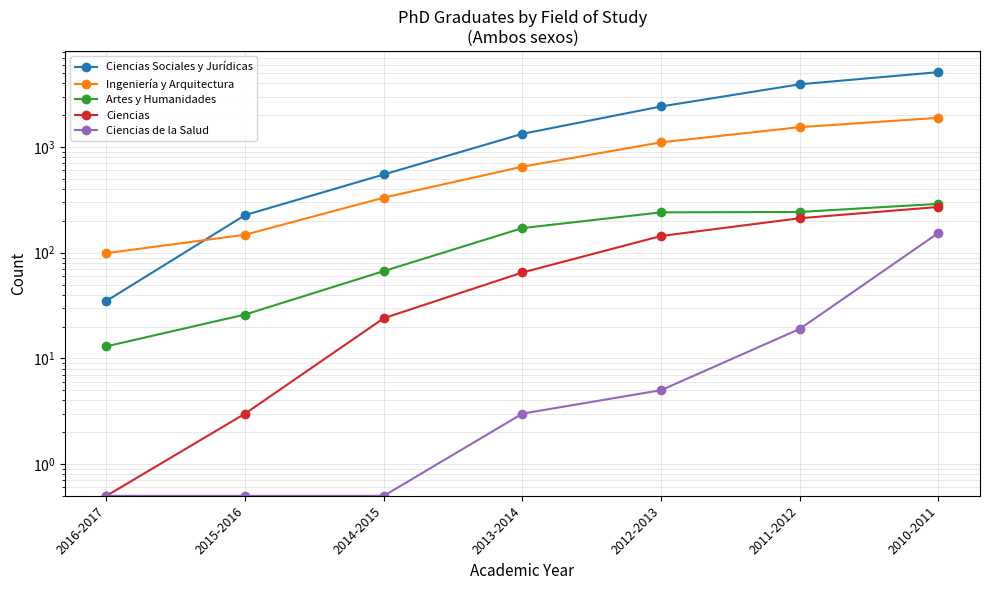

Reading left to right, extract all data points from this chart.

Ciencias Sociales y Jurídicas: 2016-2017=35.0	2015-2016=227.0	2014-2015=550.0	2013-2014=1334.0	2012-2013=2423.0	2011-2012=3926.0	2010-2011=5119.0
Ingeniería y Arquitectura: 2016-2017=99.0	2015-2016=148.0	2014-2015=332.0	2013-2014=652.0	2012-2013=1108.0	2011-2012=1543.0	2010-2011=1890.0
Artes y Humanidades: 2016-2017=13.0	2015-2016=26.0	2014-2015=67.0	2013-2014=171.0	2012-2013=241.0	2011-2012=243.0	2010-2011=290.0
Ciencias: 2016-2017=0.5	2015-2016=3.0	2014-2015=24.0	2013-2014=65.0	2012-2013=144.0	2011-2012=212.0	2010-2011=271.0
Ciencias de la Salud: 2016-2017=0.5	2015-2016=0.5	2014-2015=0.5	2013-2014=3.0	2012-2013=5.0	2011-2012=19.0	2010-2011=154.0